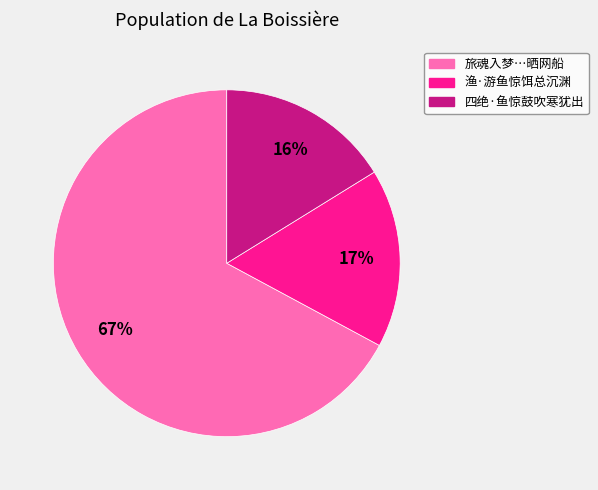

To the nearest percent, what is the difference between the largest and smallest slice percentages?

51%